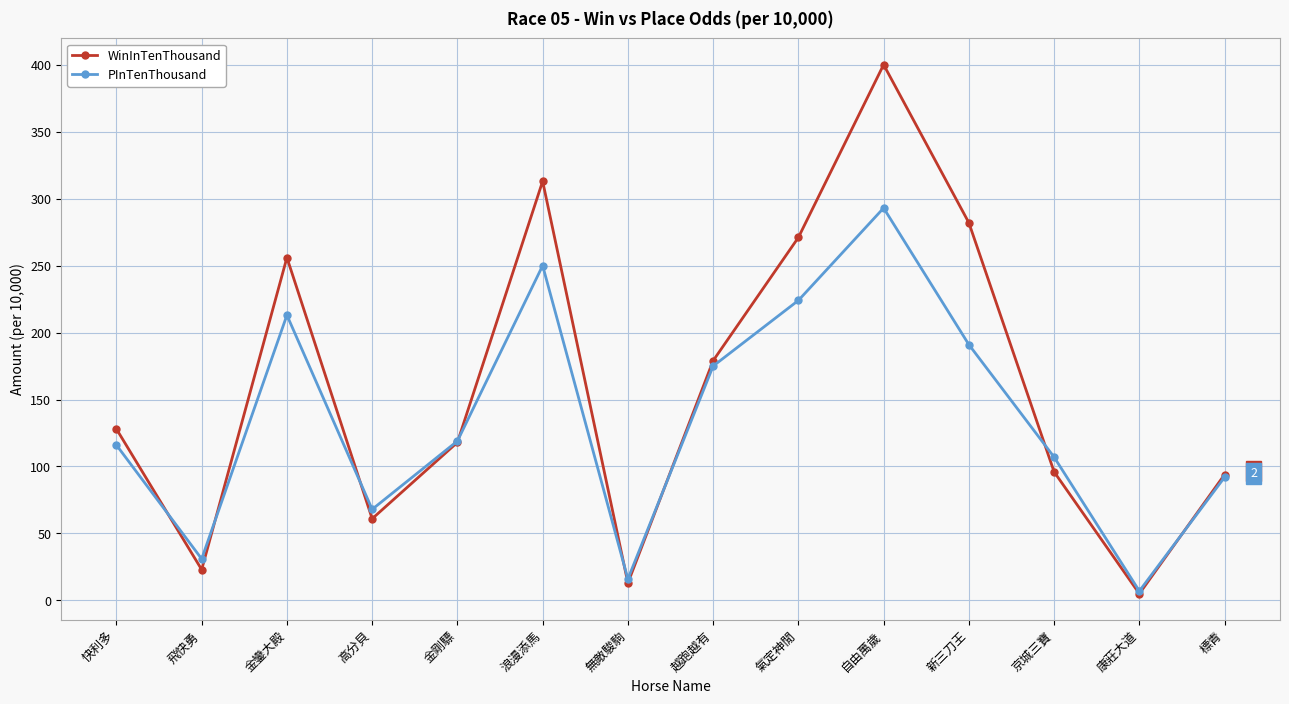

Reading right to left, extract all data points from this chart.

WinInTenThousand: 標青=94	康莊大道=5	京城三寶=96	新三刀王=282	自由萬歲=400	氣定神閒=271	越跑越有=179	無敵駿駒=13	浪漫添馬=313	金剛驃=118	高分貝=61	金鑾大殿=256	飛快勇=23	快利多=128
PInTenThousand: 標青=92	康莊大道=7	京城三寶=107	新三刀王=191	自由萬歲=293	氣定神閒=224	越跑越有=175	無敵駿駒=16	浪漫添馬=250	金剛驃=119	高分貝=68	金鑾大殿=213	飛快勇=31	快利多=116